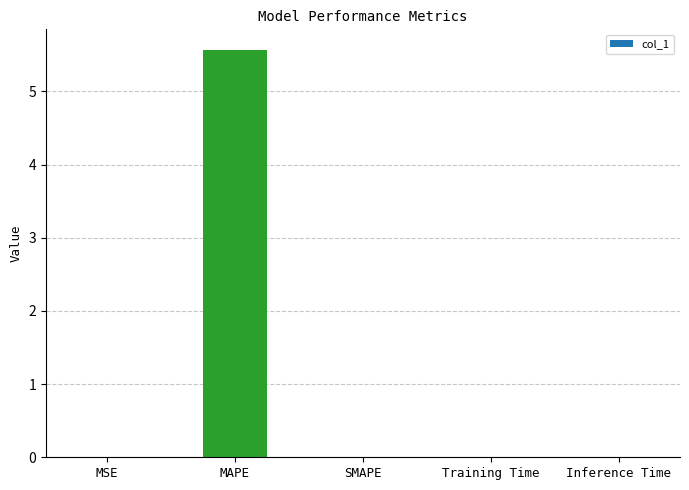

What is the greatest value displayed?

5.6